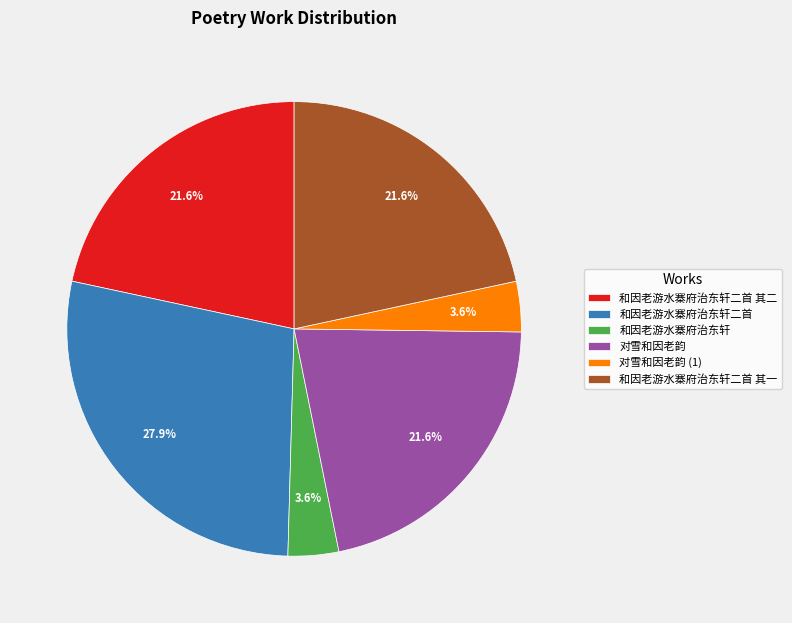

Is there any slice that represents more than half of the pie?

No